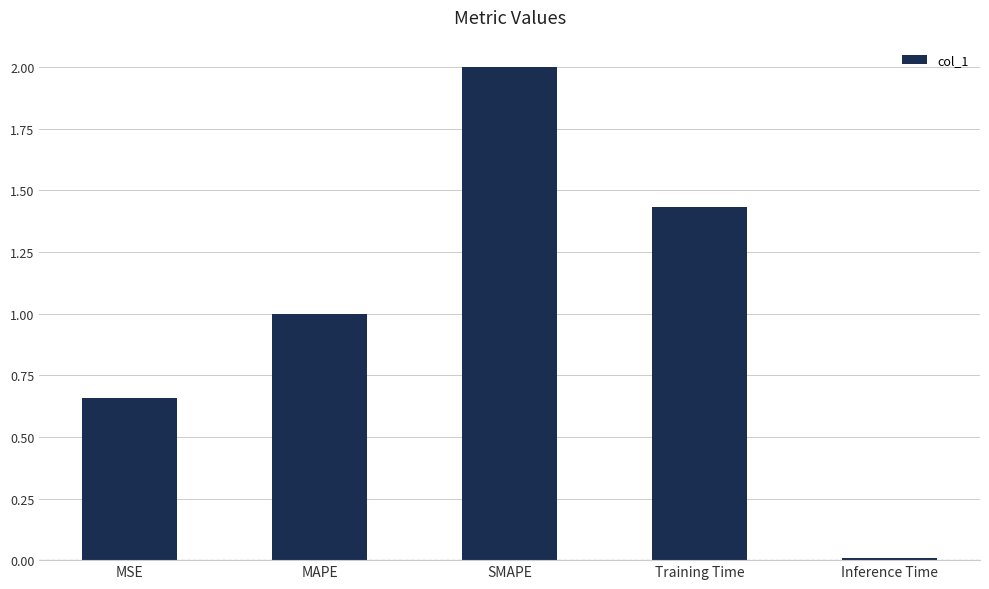

What is the label of the 1st bar from the right?

Inference Time